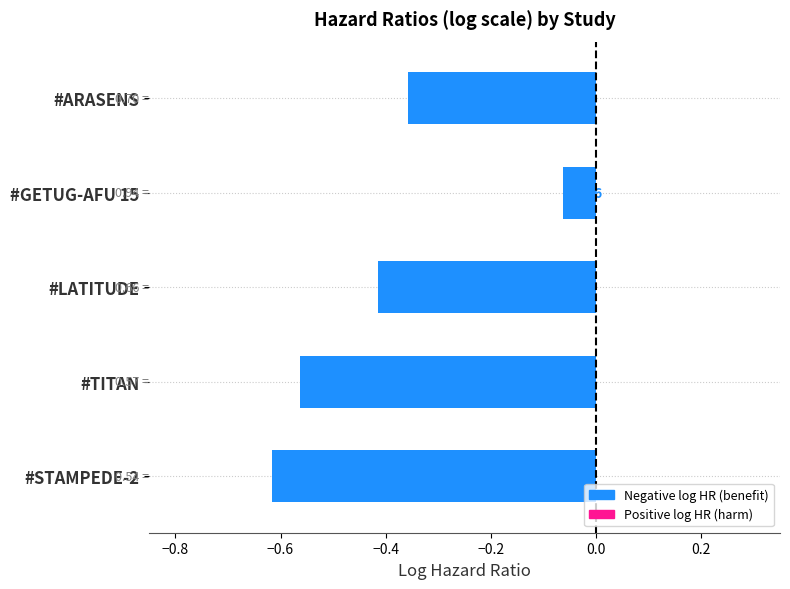

At which category does the chart reach its minimum across all series?

#STAMPEDE-2